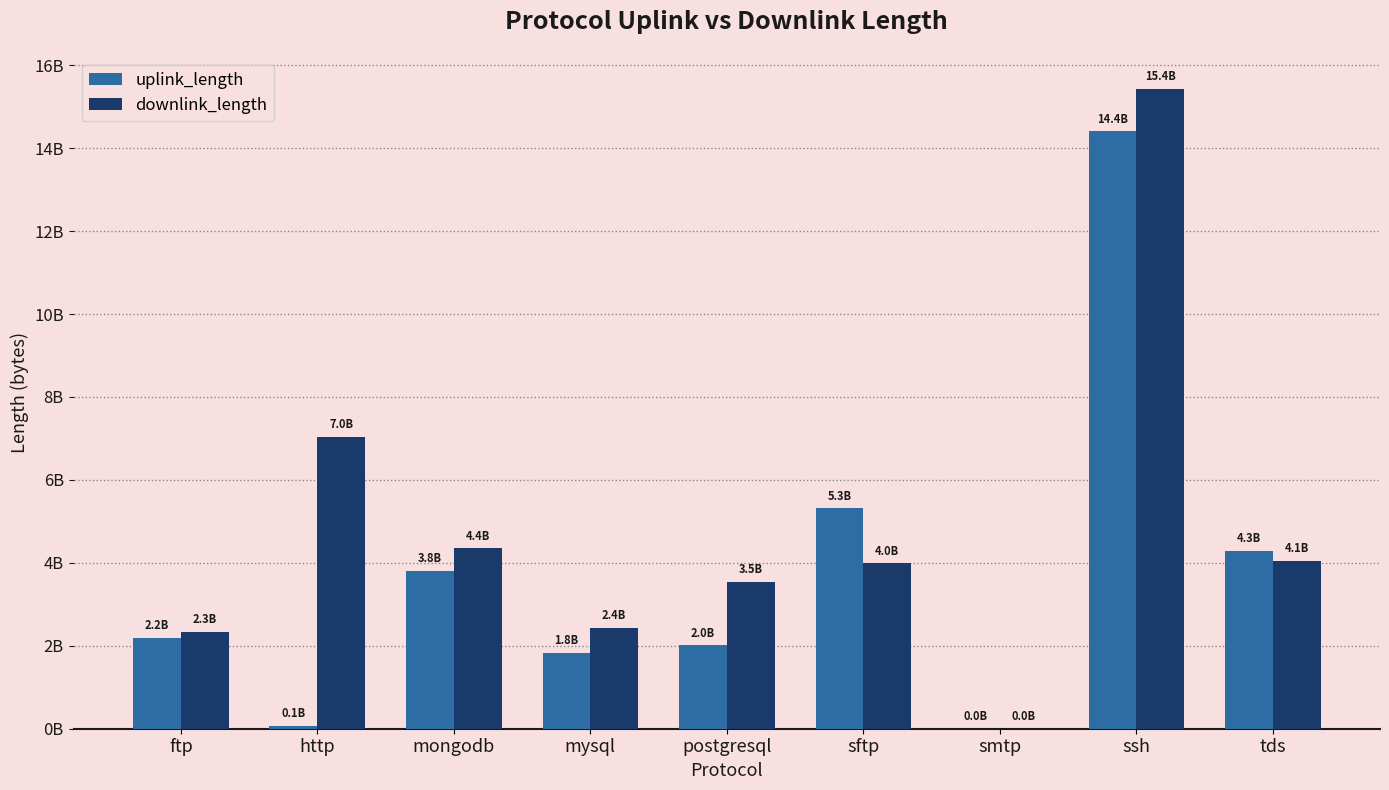

True or false: downlink_length has a value of 4058064256 at mysql.

False